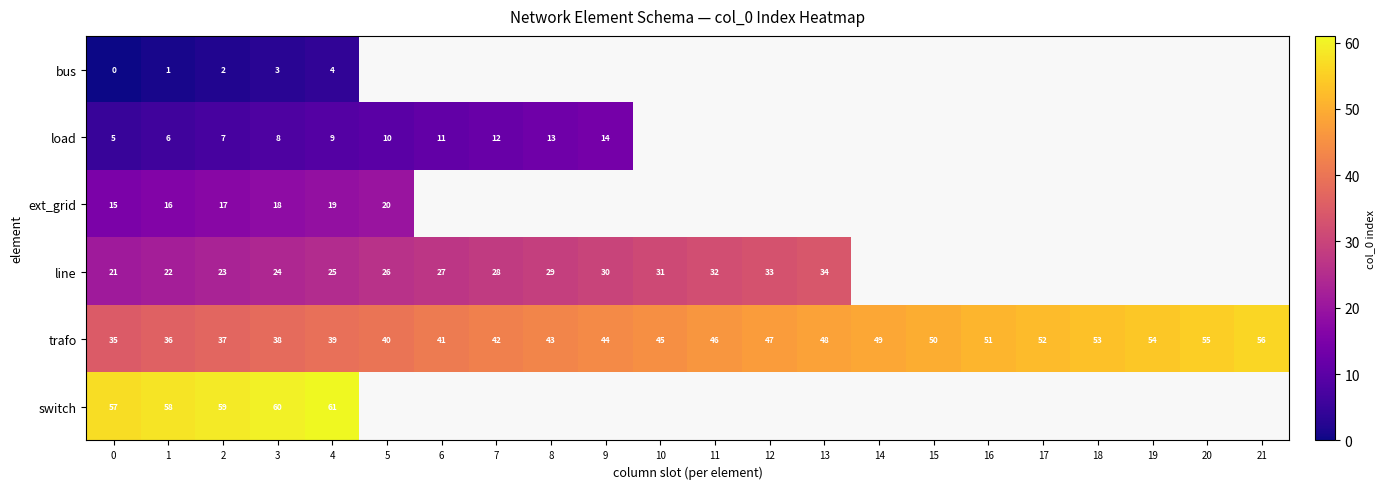

At which label is trafo closest to 45?

10